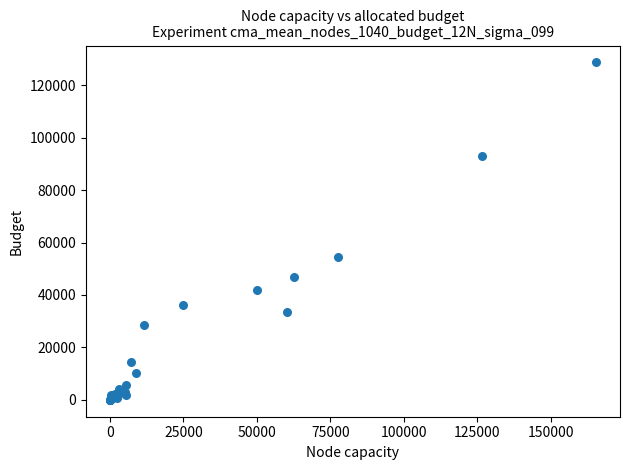

What Y value in the scatter plot is closest to 64343?

54430